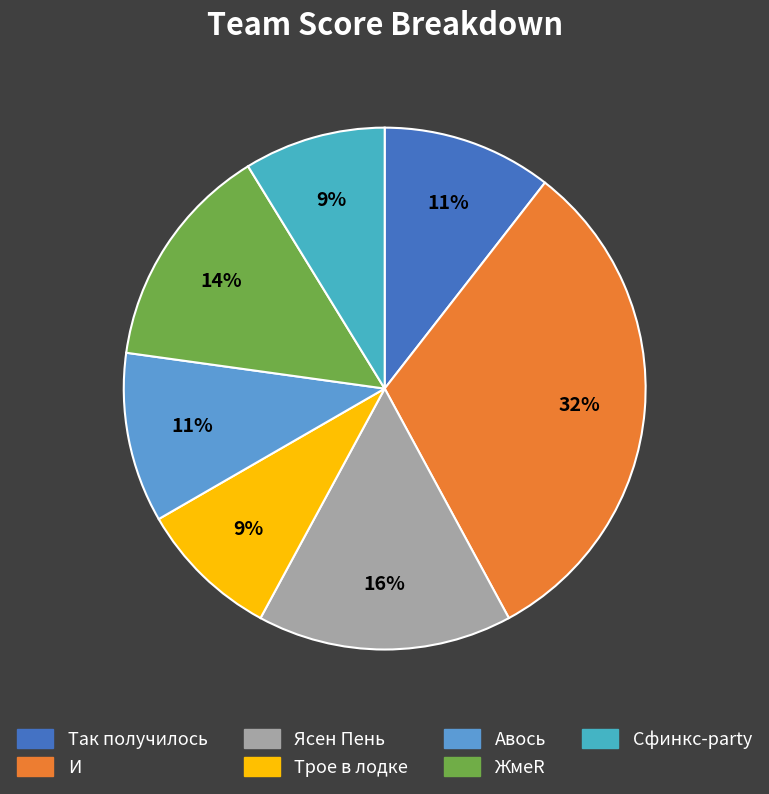

Count the number of slices in the pie.

7